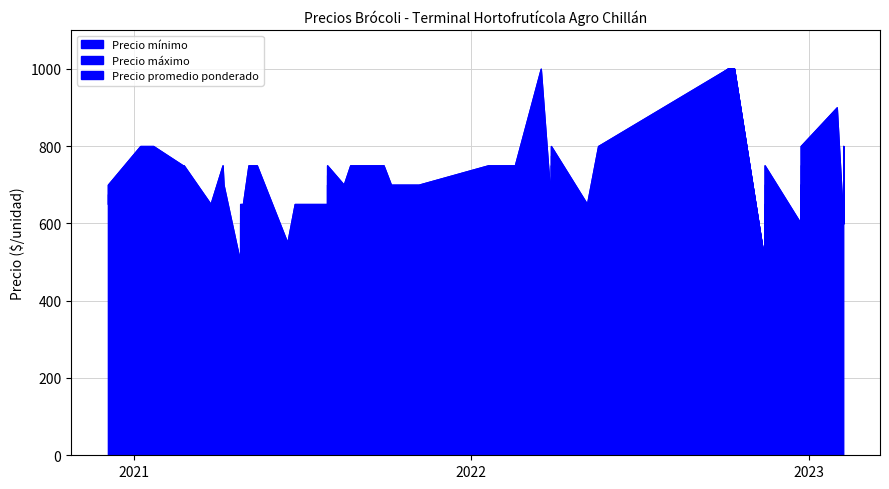

What is the label of the 8th point from the left?

2020-12-04